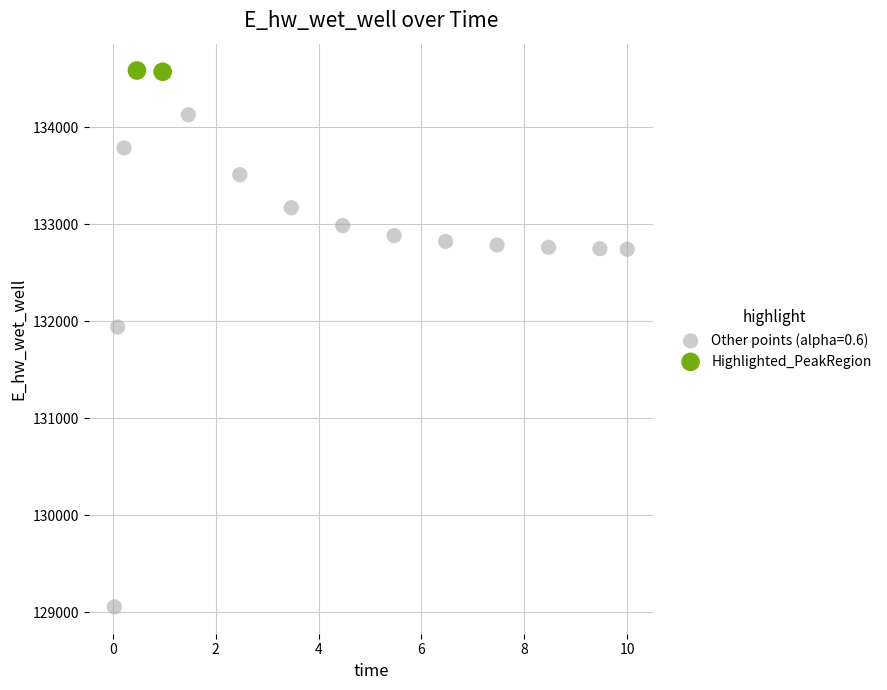

What are all the series names shown in the legend?

Other points (alpha=0.6), Highlighted_PeakRegion